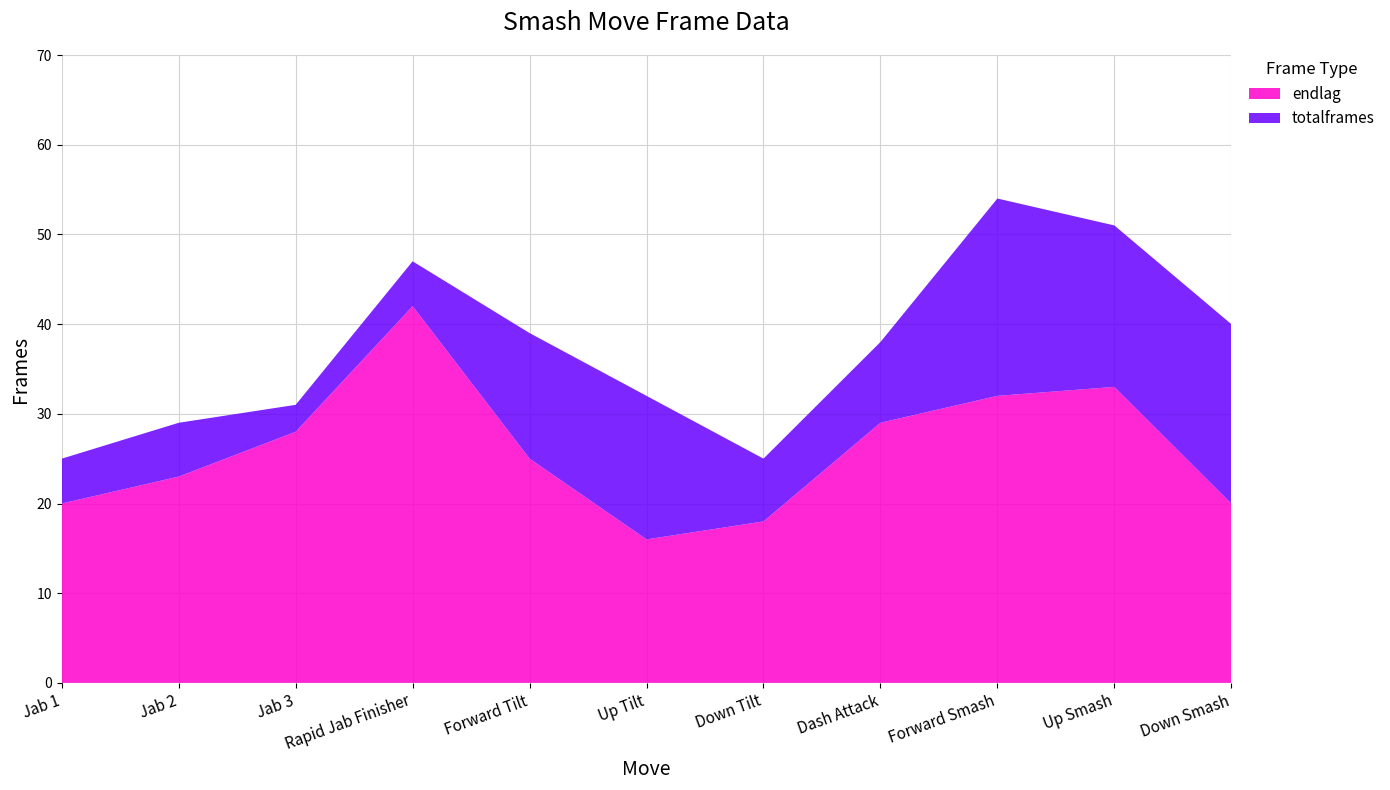

Reading right to left, extract all data points from this chart.

totalframes: 40	51	54	38	25	32	39	47	31	29	25
endlag: 20	33	32	29	18	16	25	42	28	23	20